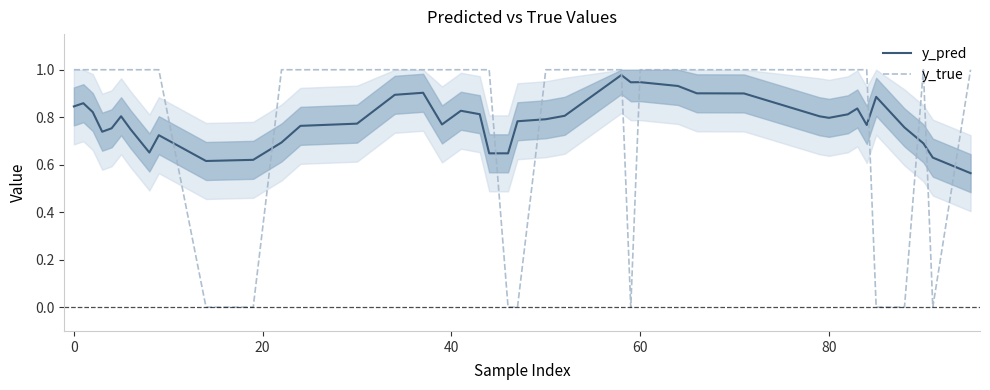

True or false: y_pred and y_true cross at least once.

True